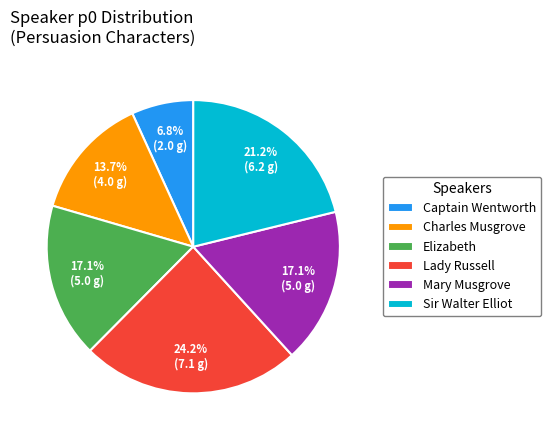

How many segments does this pie chart have?

6